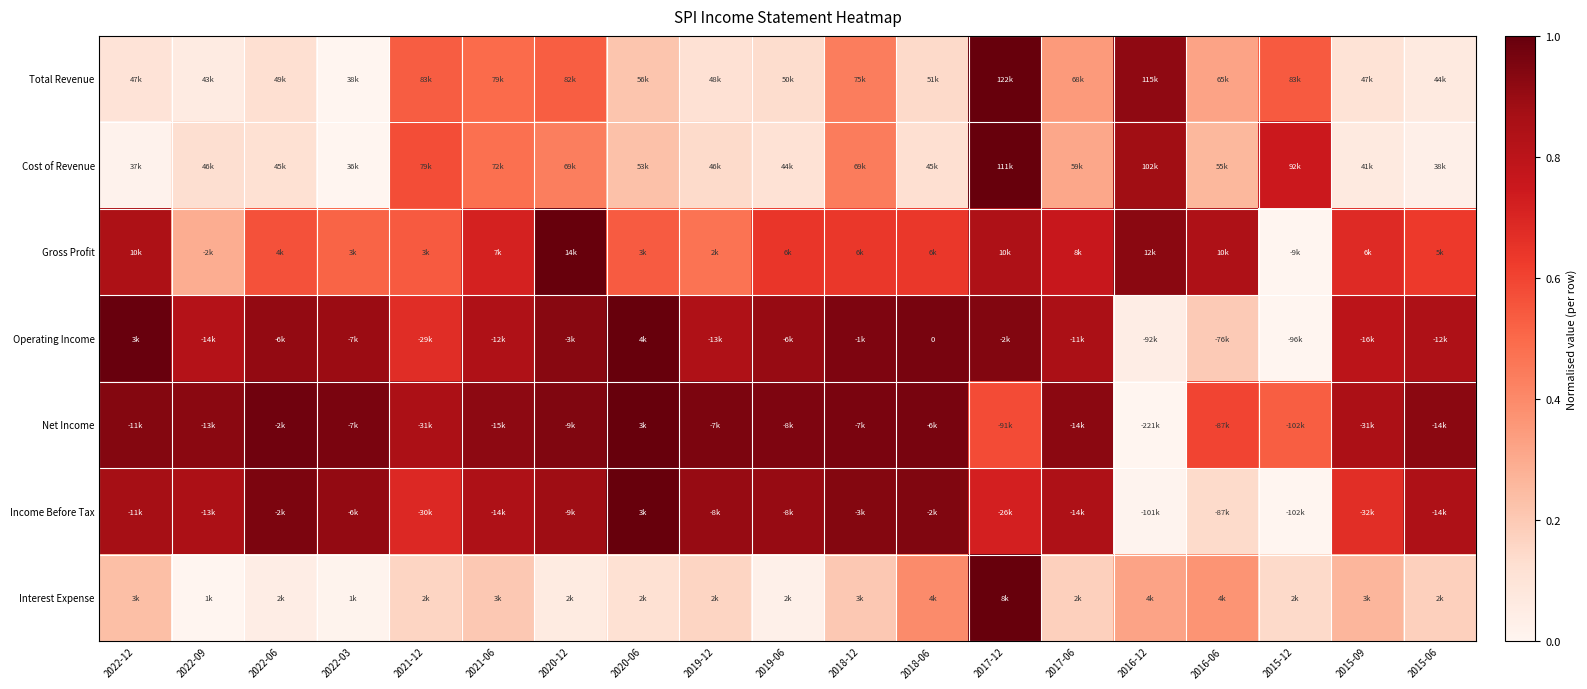

What is the total value across all series at 2016-12?

3.1